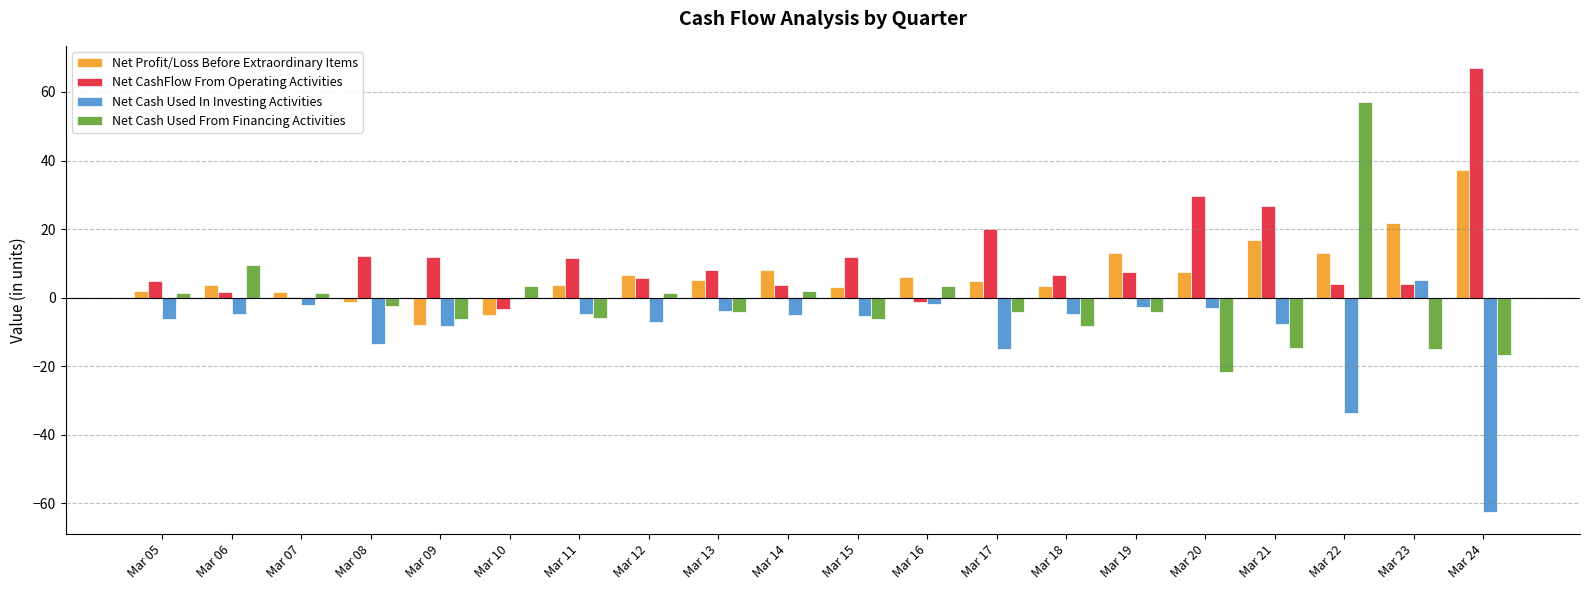

What is the sum of the Net CashFlow From Operating Activities values at Mar 17 and Mar 12?

25.8